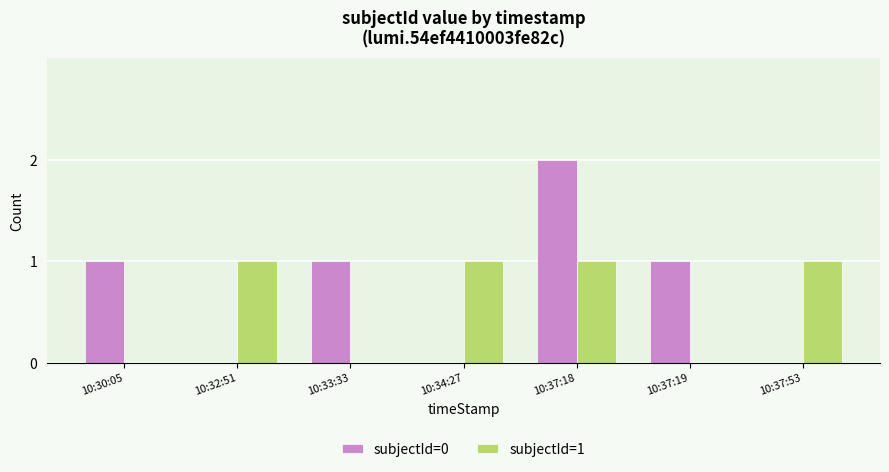

True or false: subjectId=0 has a value of 3 at 10:37:18.

False